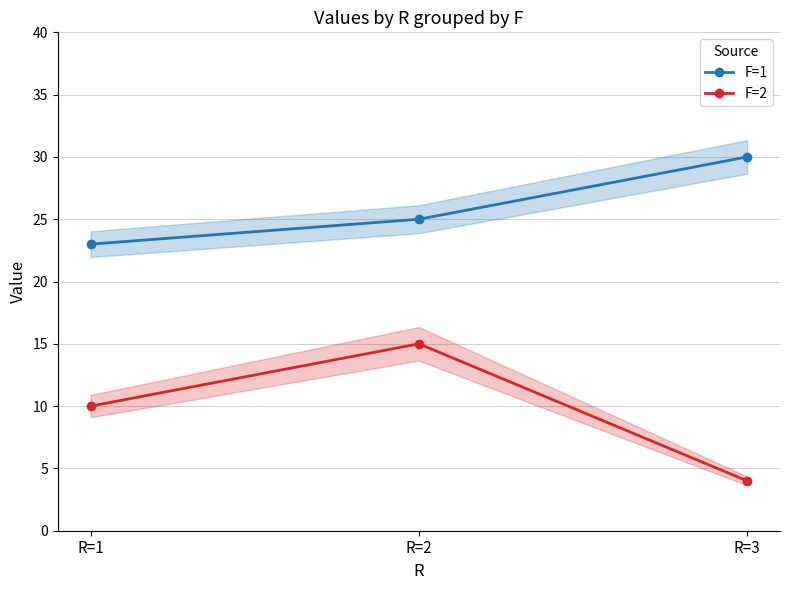

Which series has the largest range (max minus min)?

F=2